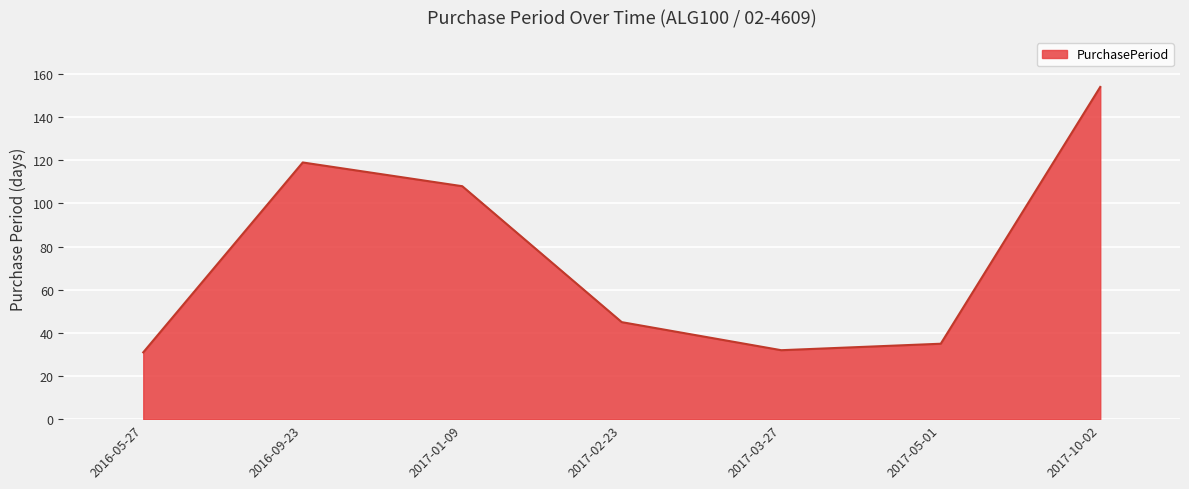

Read the value at 2016-05-27.

31